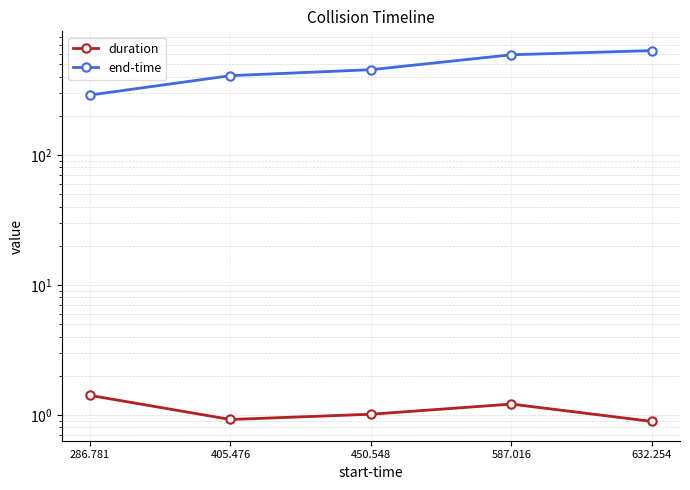

The value of end-time at 405.476 is 592.6. True or false?

False